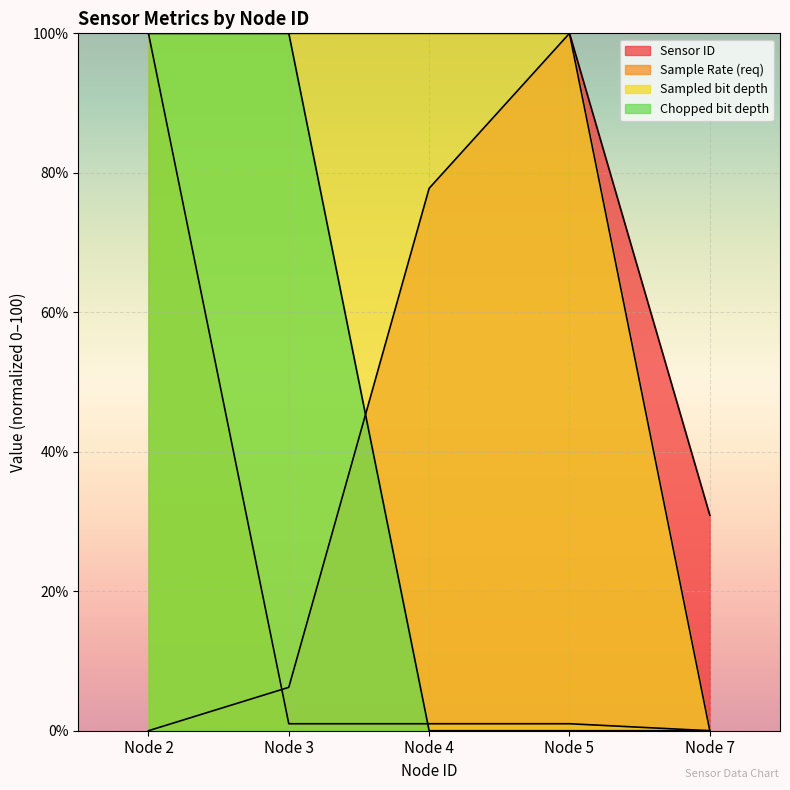

Which series has the largest total across all categories?

Sampled bit depth